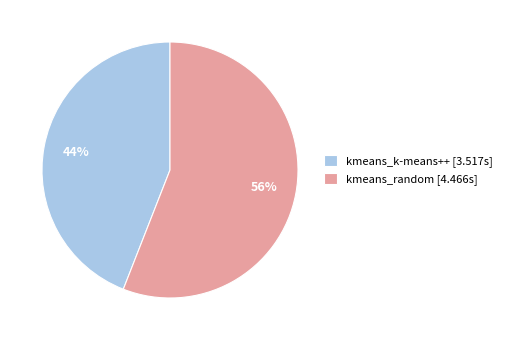

Do kmeans_k-means++ and kmeans_random together represent more than half of the pie?

Yes